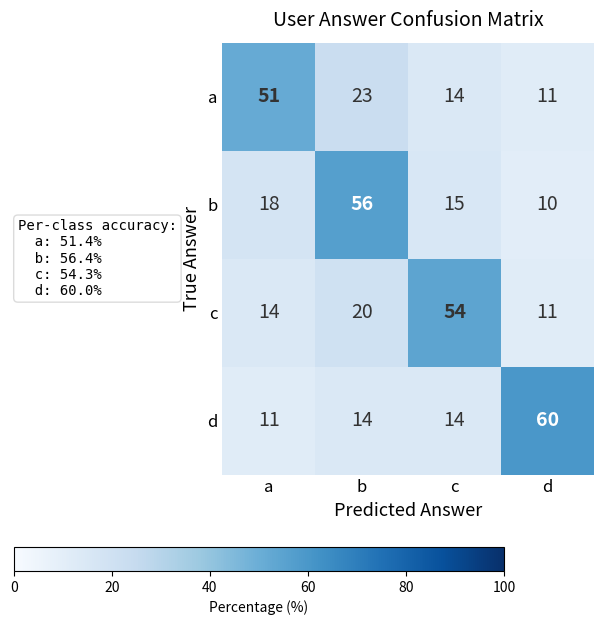

What is the average value of the c series?

25